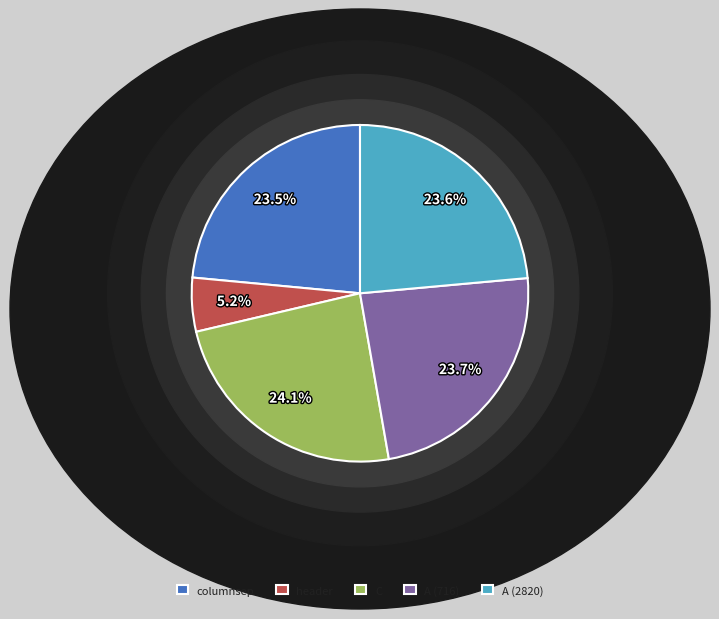

What is the change in value from columnsep to A (2820)?

+2